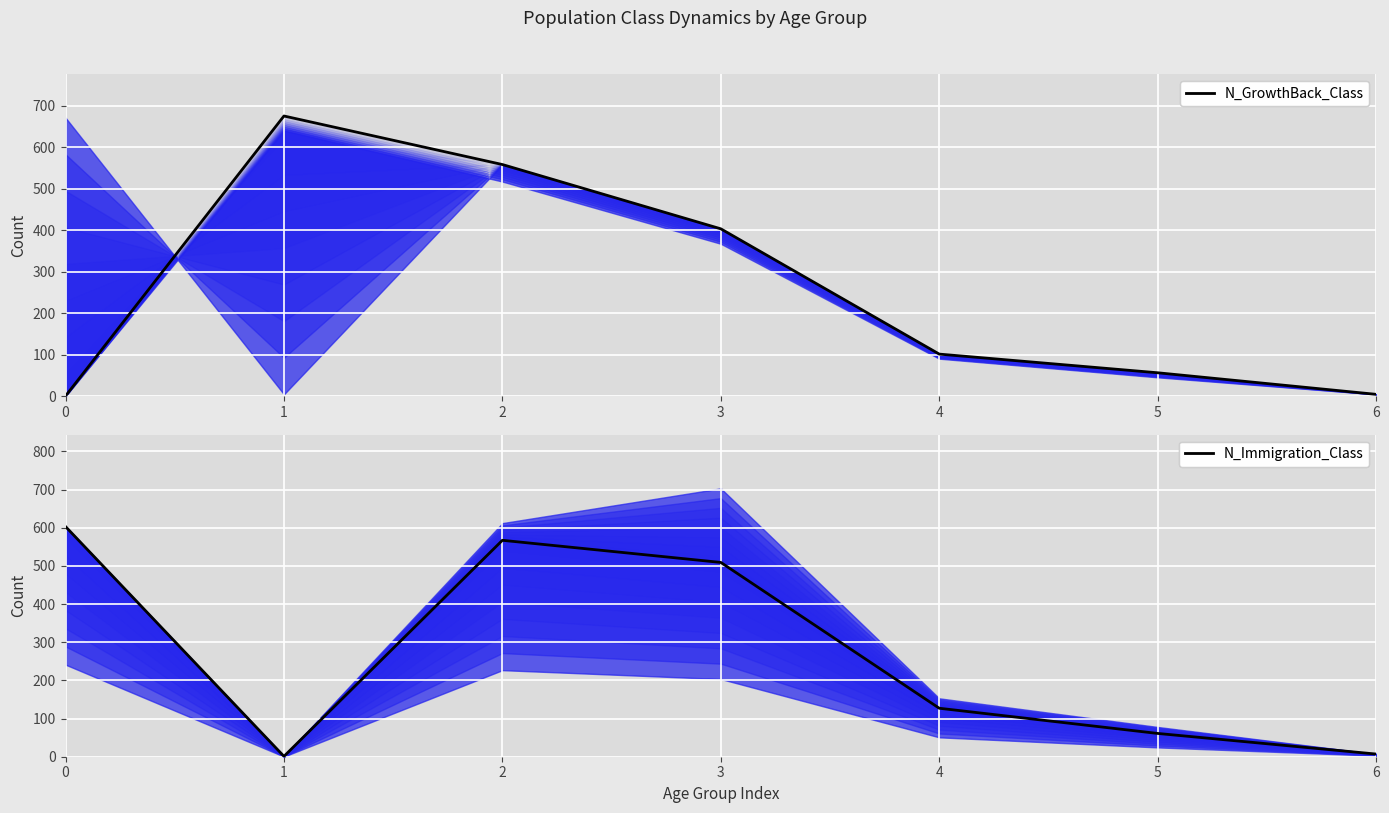

After their last crossing, which series has the higher values: N_GrowthBack_Class or N_Immigration_Class?

N_Immigration_Class